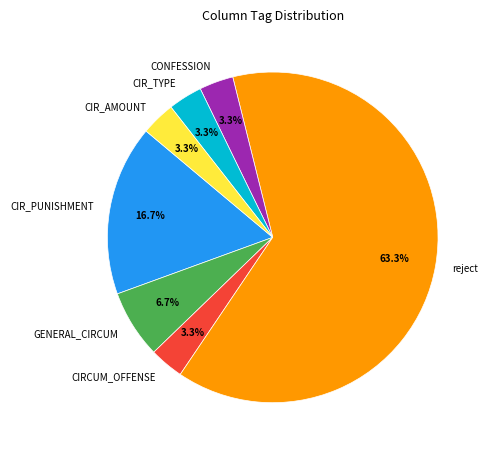

Count the number of slices in the pie.

7